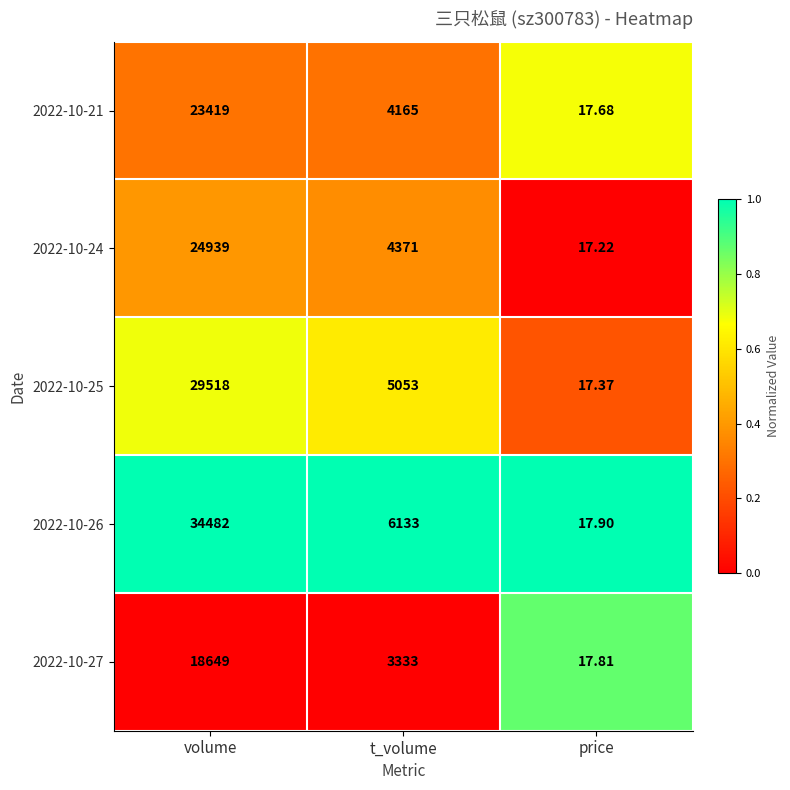

Is the value of 2022-10-21 at price greater than the value of 2022-10-27 at t_volume?

No